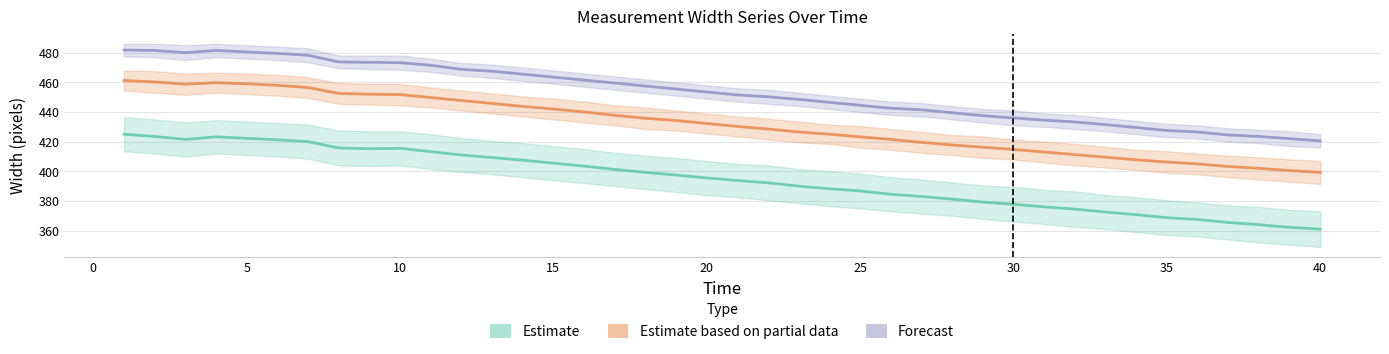

What is the total value across all series at 10?

1340.5